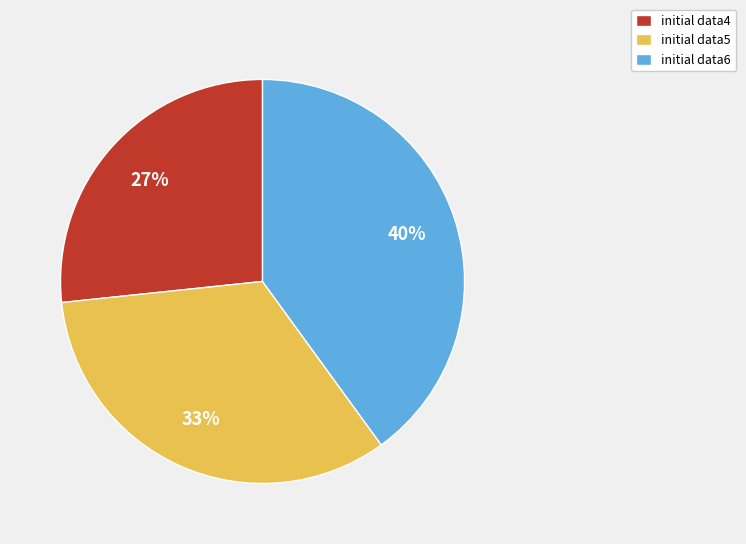

What is the smallest slice in the pie chart?

initial data4